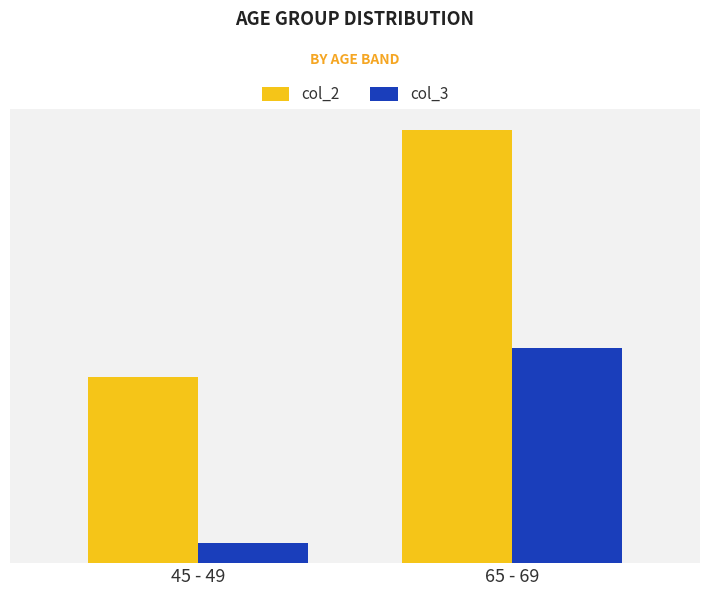

What is the value of the col_3 bar at the 2nd from the left?

1057